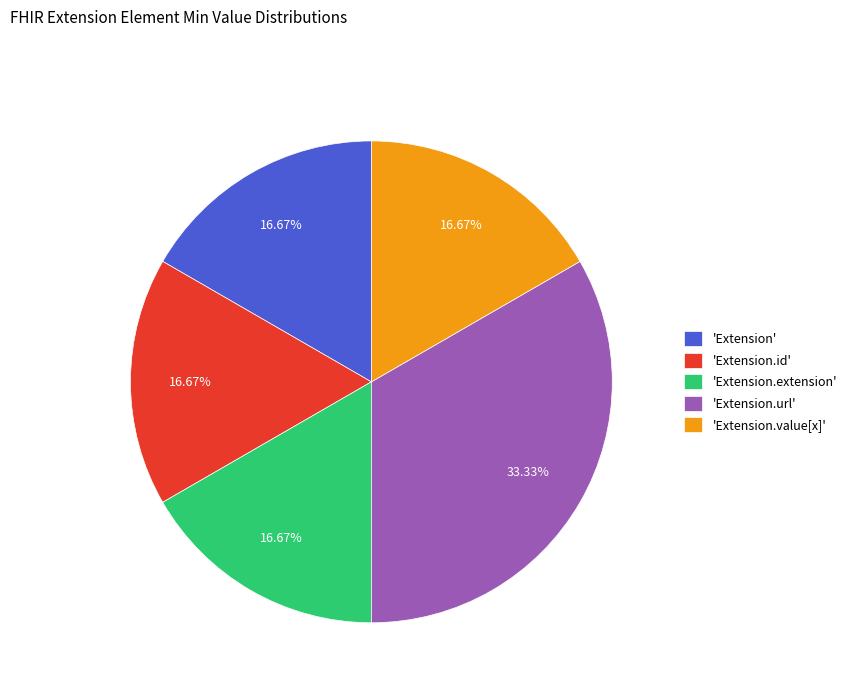

Does 'Extension.url' account for over 50% of the chart?

No